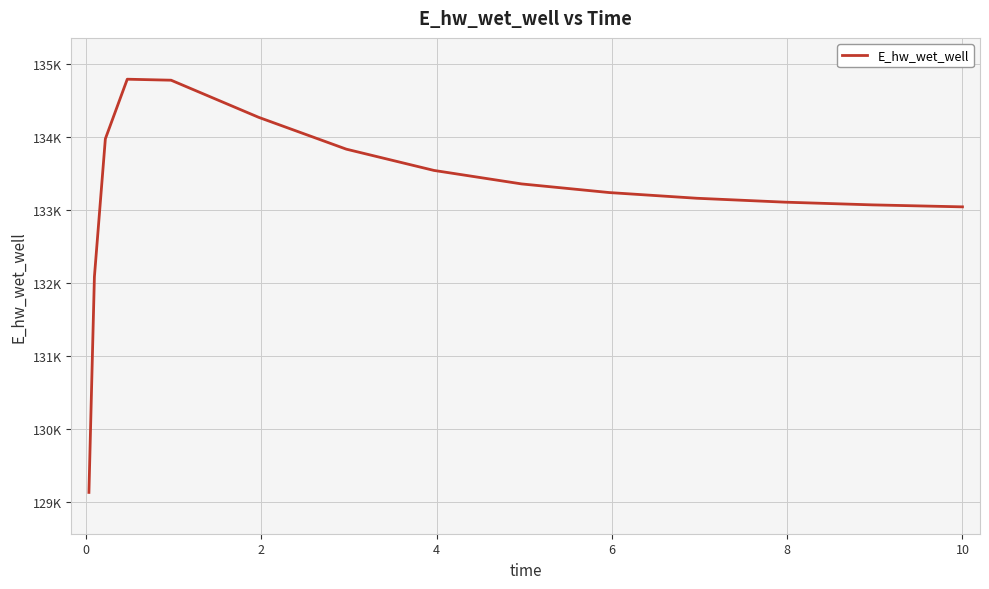

Is this an area chart (filled region under the line)?

No